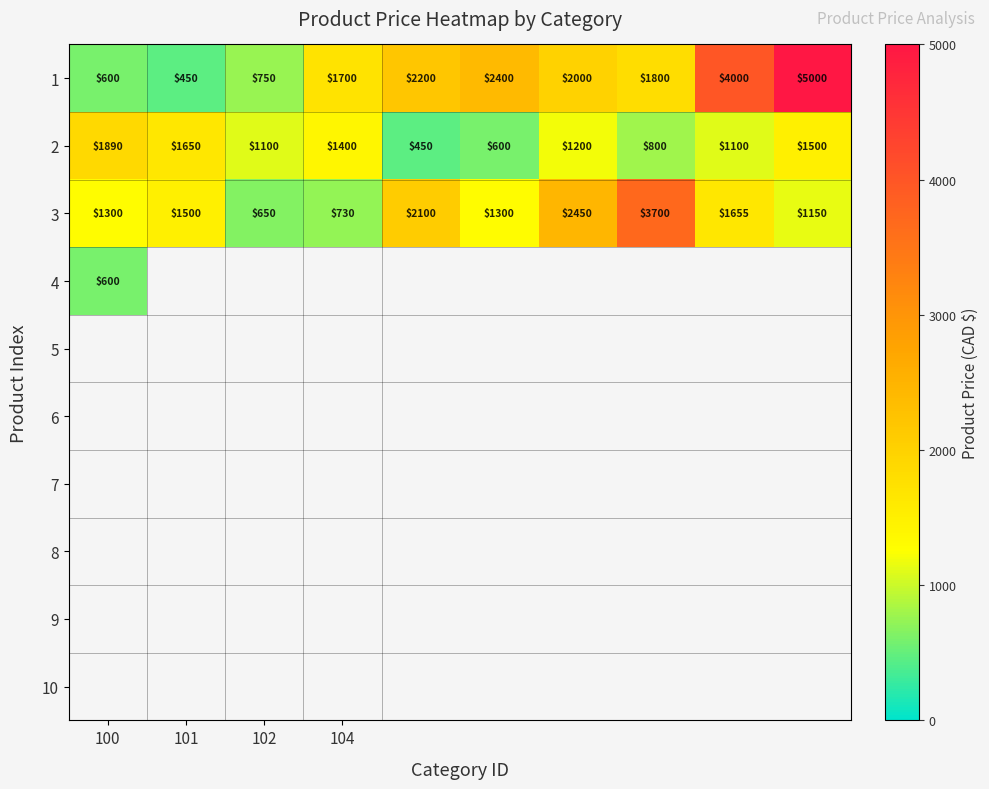

Where does the 2 series first go above 1200?

100